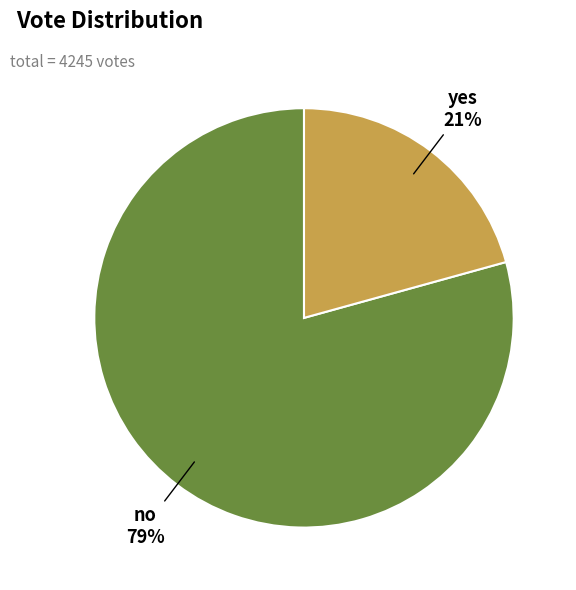

How many segments does this pie chart have?

2